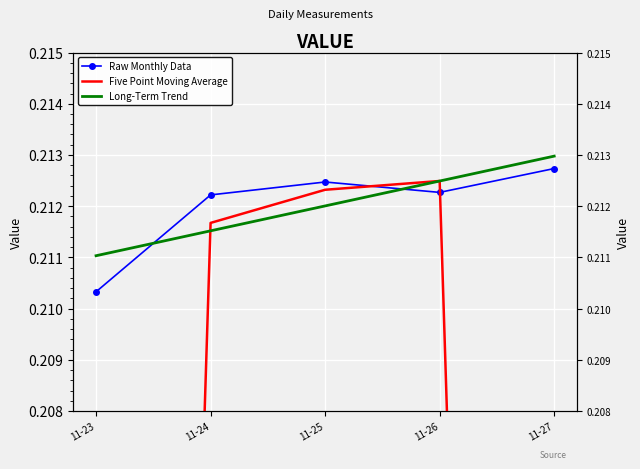

Where is Raw Monthly Data nearest to the value 0?

11-23